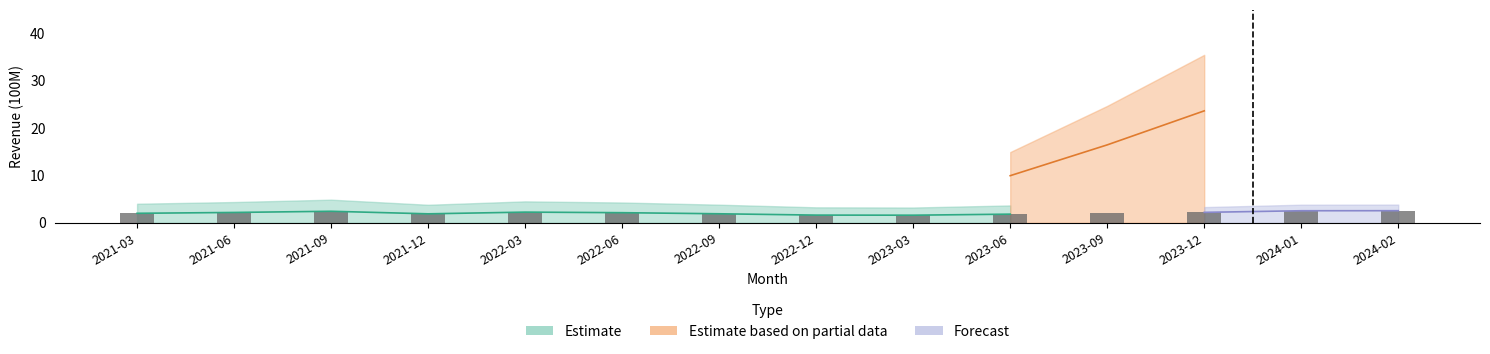

The Estimate series shows 2.8 at 2023-09. True or false?

False